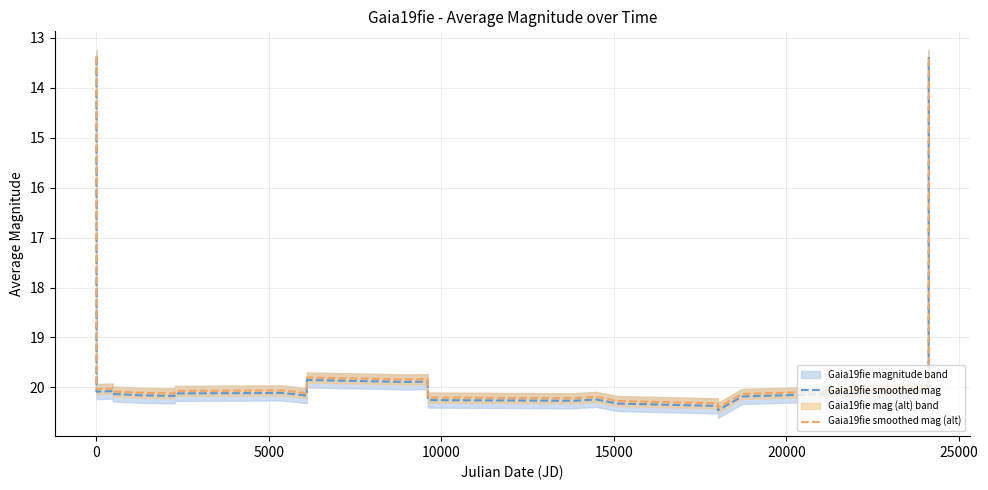

Where is the first local minimum for Gaia19fie smoothed mag (alt)?

5000